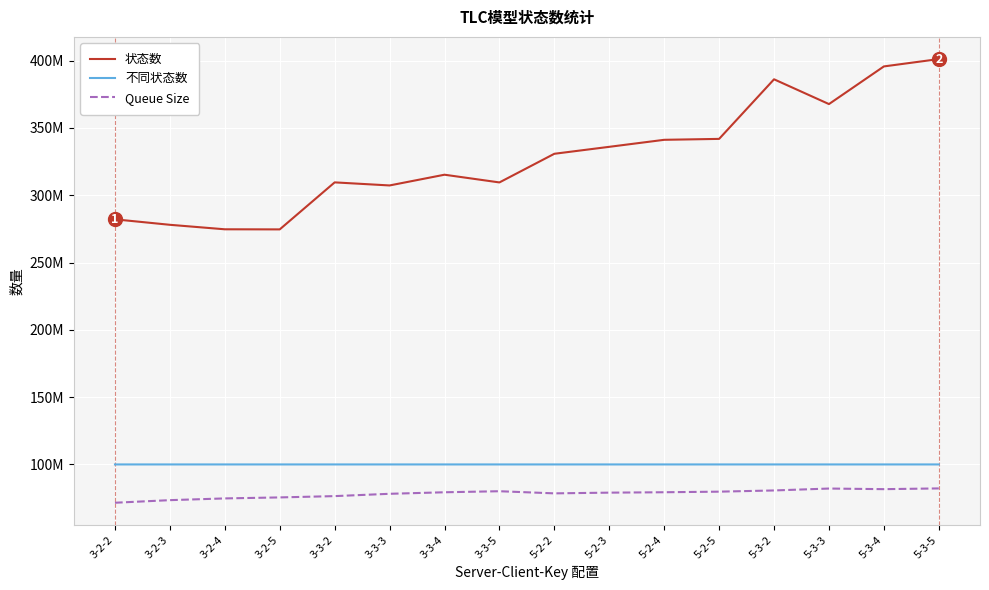

At which category does Queue Size reach its first local valley?

5-2-2